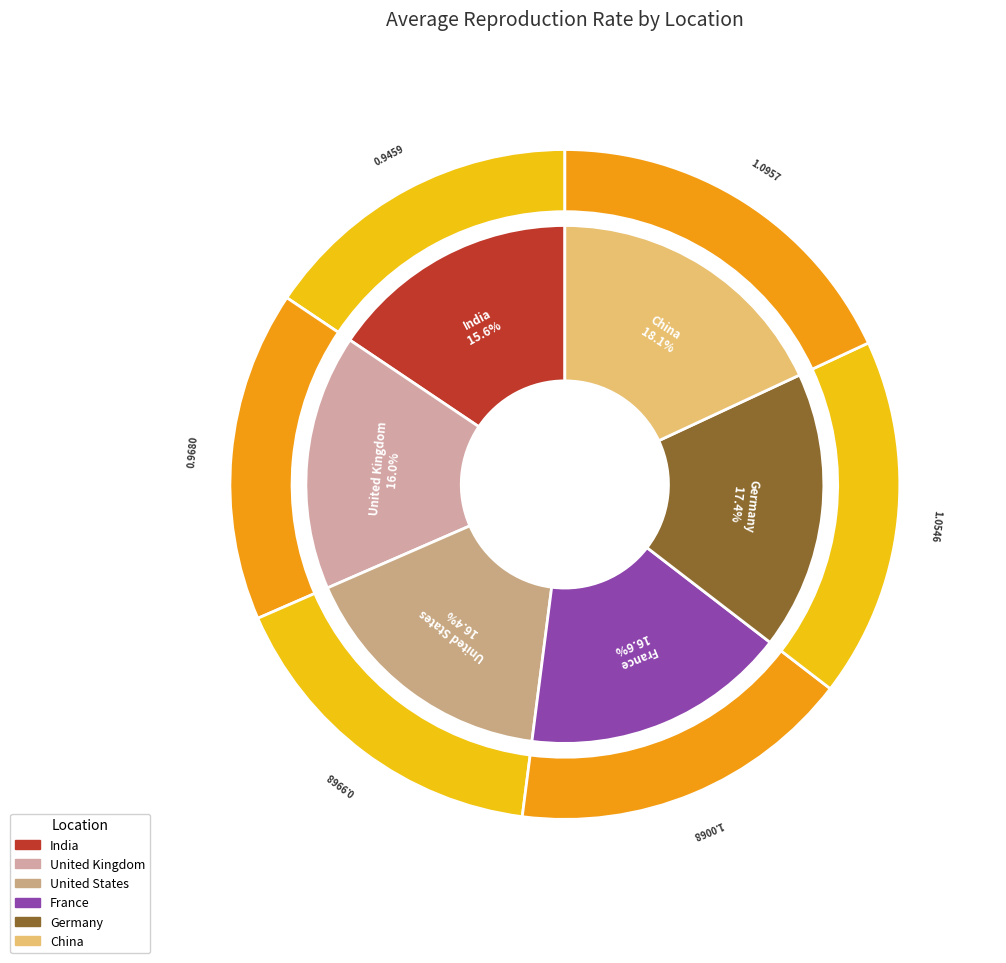

Does any single category account for the majority?

No